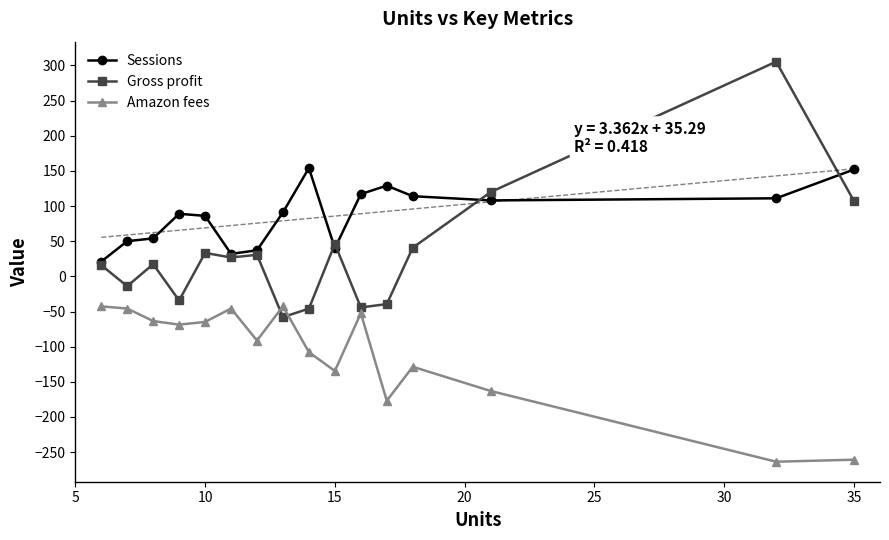

True or false: Amazon fees and Sessions cross at least once.

False